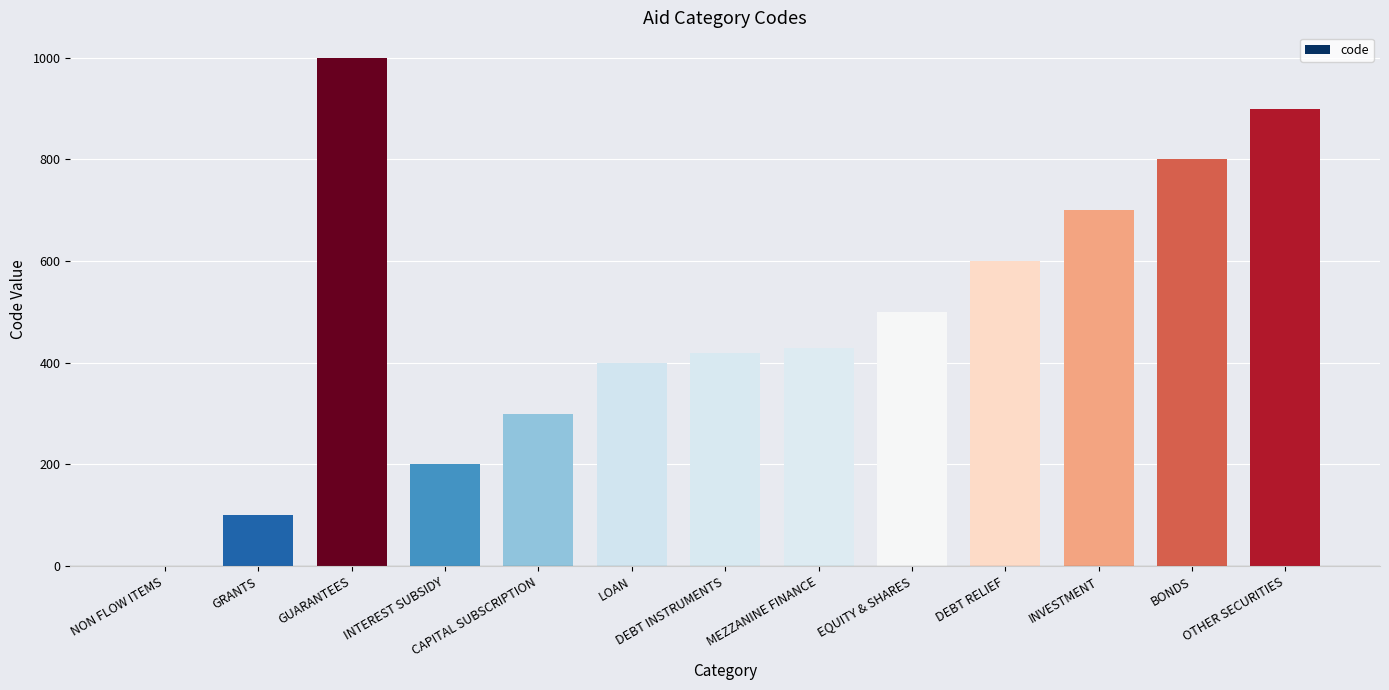

True or false: the data shows 1000 at GUARANTEES.

True